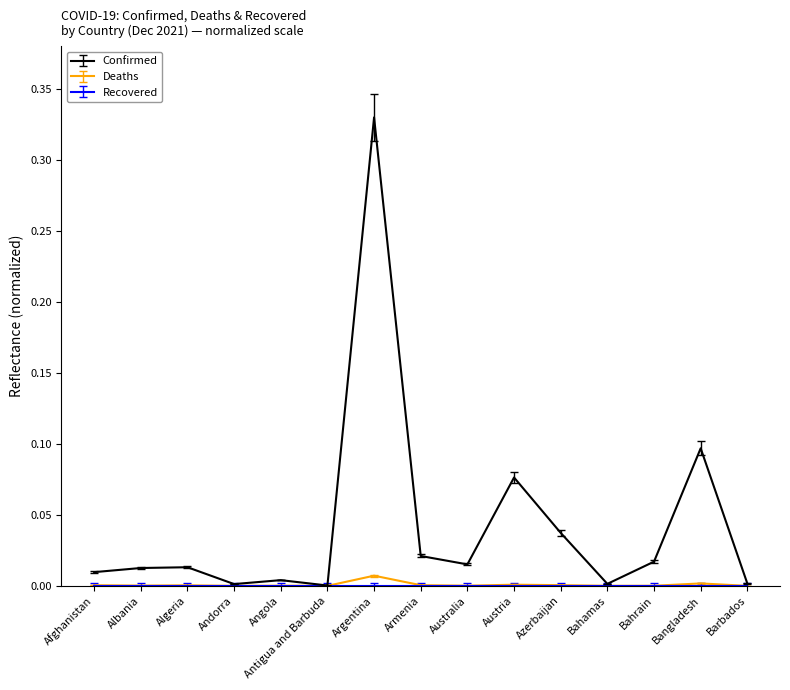

Which label corresponds to the largest value in the chart?

Argentina